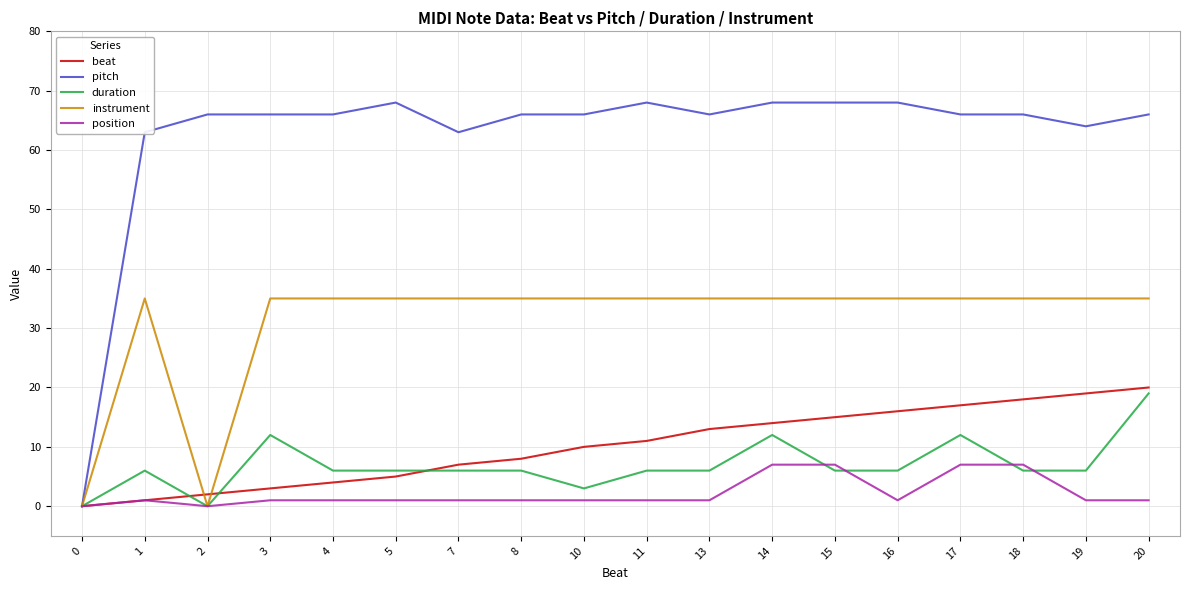

What is the approximate value of instrument at 11, to the nearest 10?

40